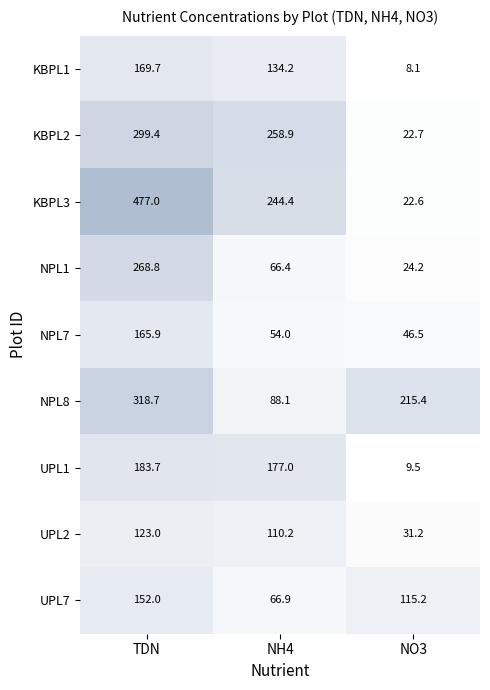

The value of KBPL2 at TDN is 299.4. True or false?

True